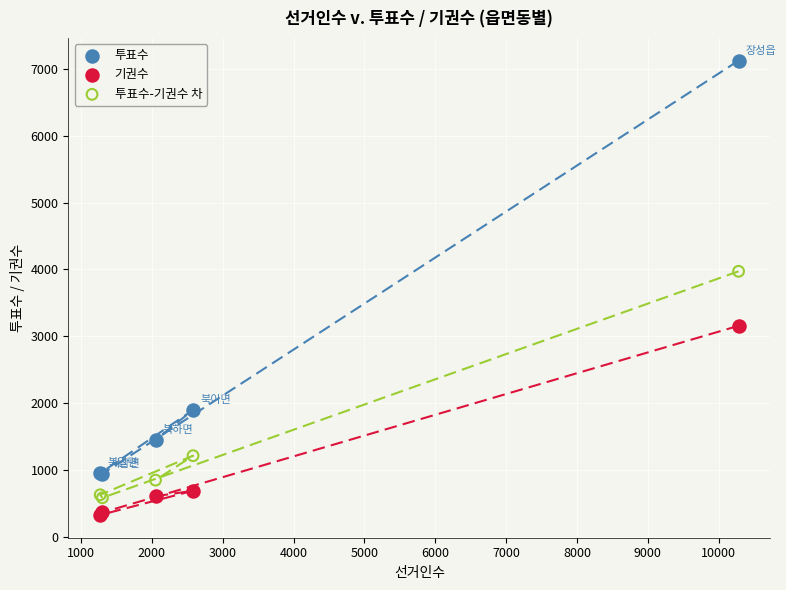

What are all the series names shown in the legend?

투표수, 기권수, 투표수-기권수 차